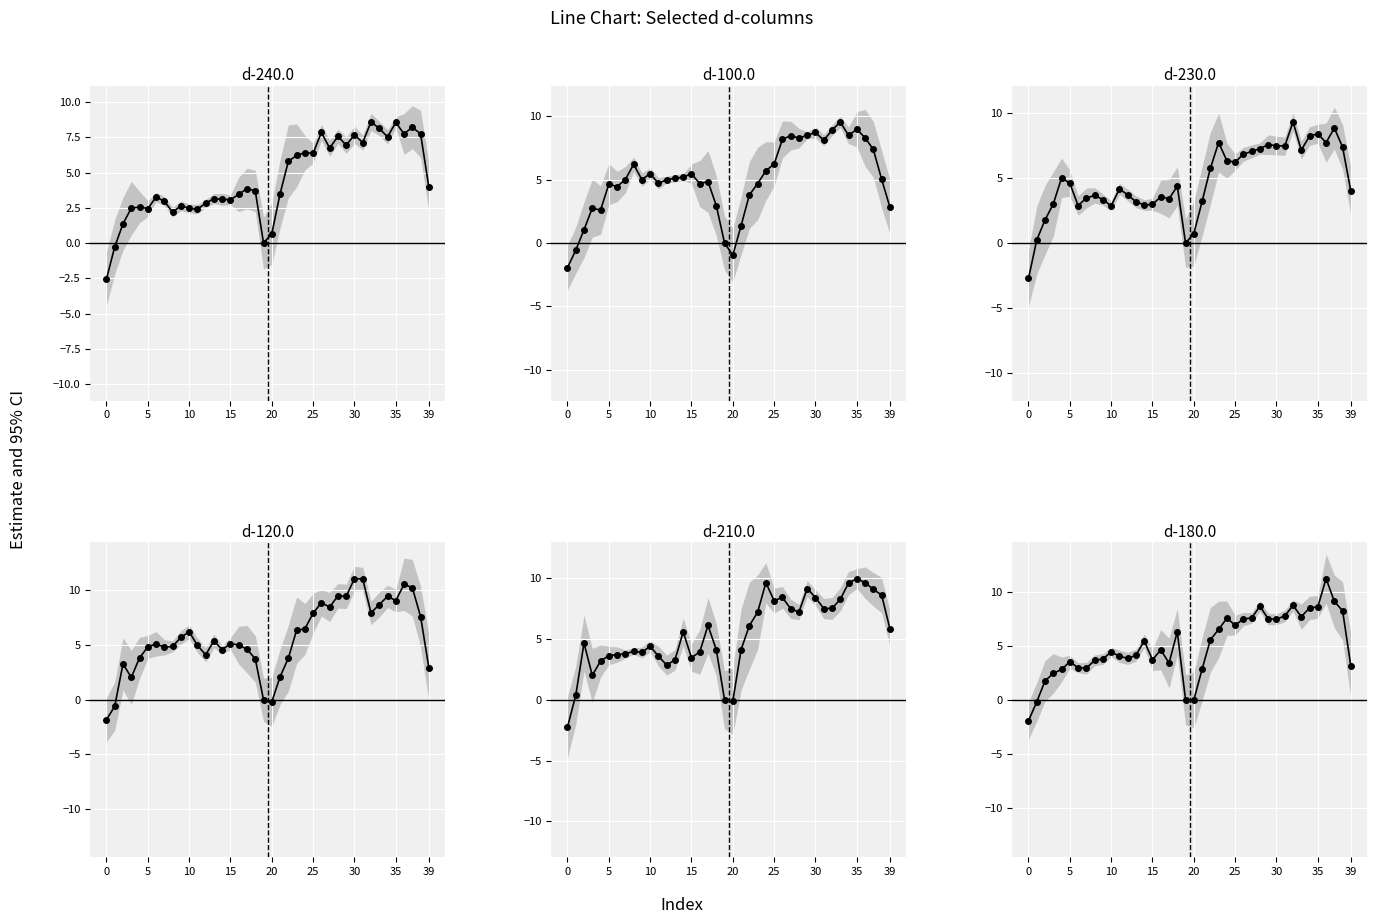

What is the average value of the d-120.0 series?

5.7